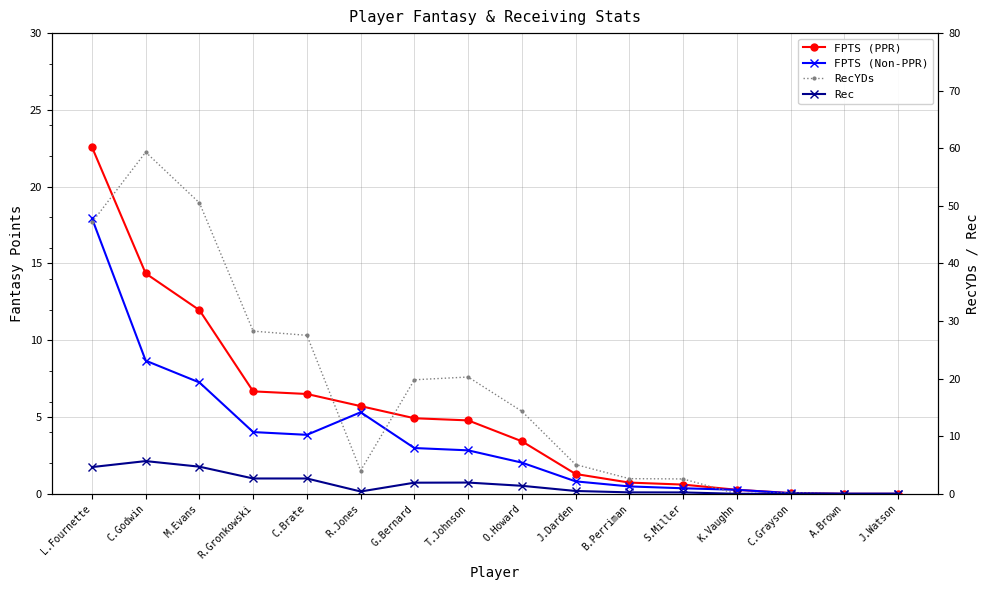

What is the difference between the RecYDs values at J.Watson and R.Jones?

4.0